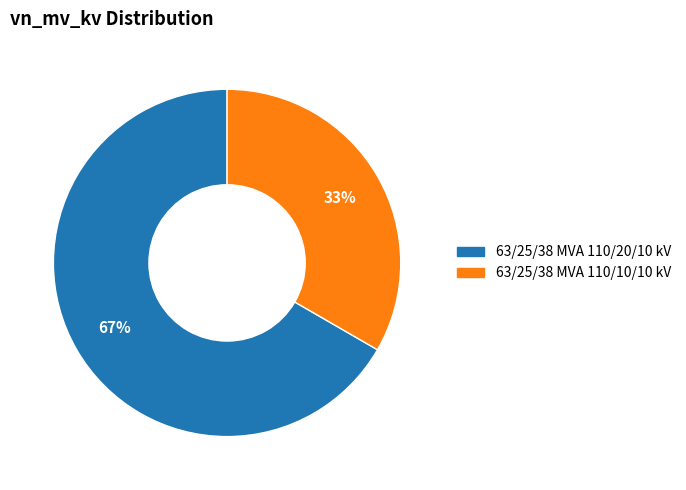

To the nearest percent, what is the combined percentage of 63/25/38 MVA 110/20/10 kV and 63/25/38 MVA 110/10/10 kV?

100%